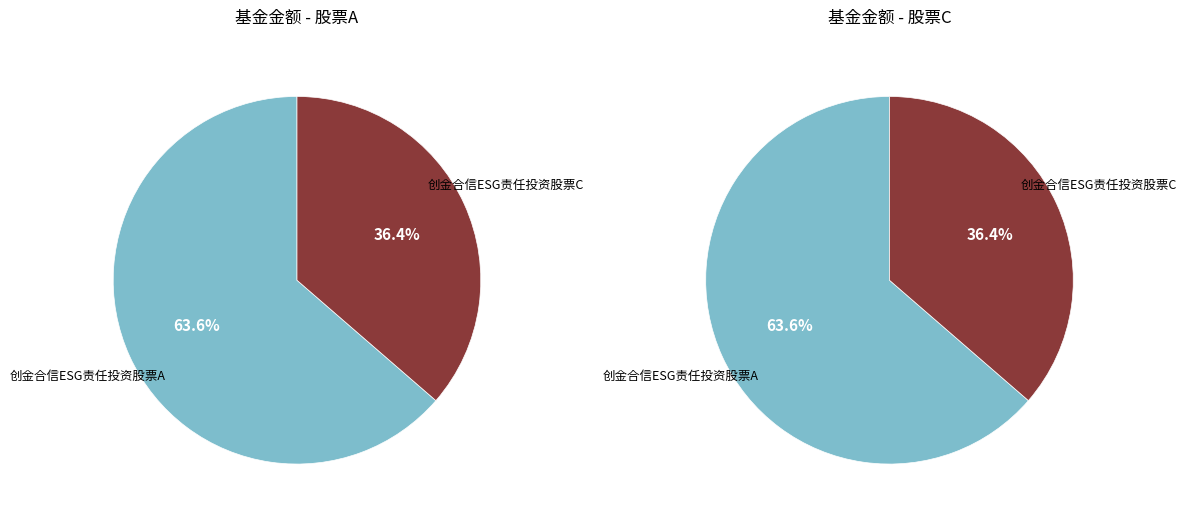

To the nearest percent, what is the combined percentage of 创金合信ESG责任投资股票C and 创金合信ESG责任投资股票A?

100%